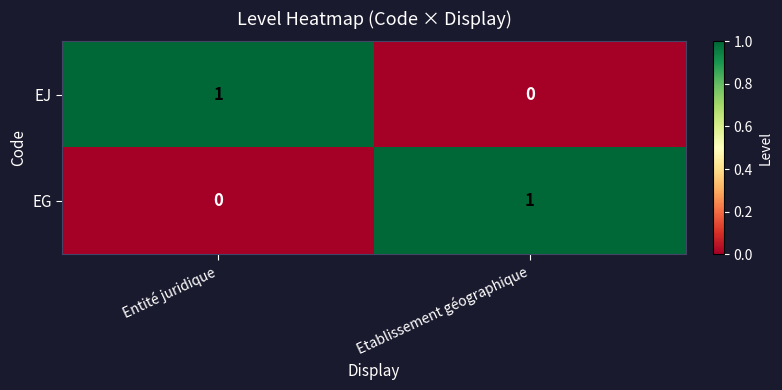

Reading left to right, transcribe all the data shown in this chart.

EJ: Entité juridique=1	Etablissement géographique=0
EG: Entité juridique=0	Etablissement géographique=1